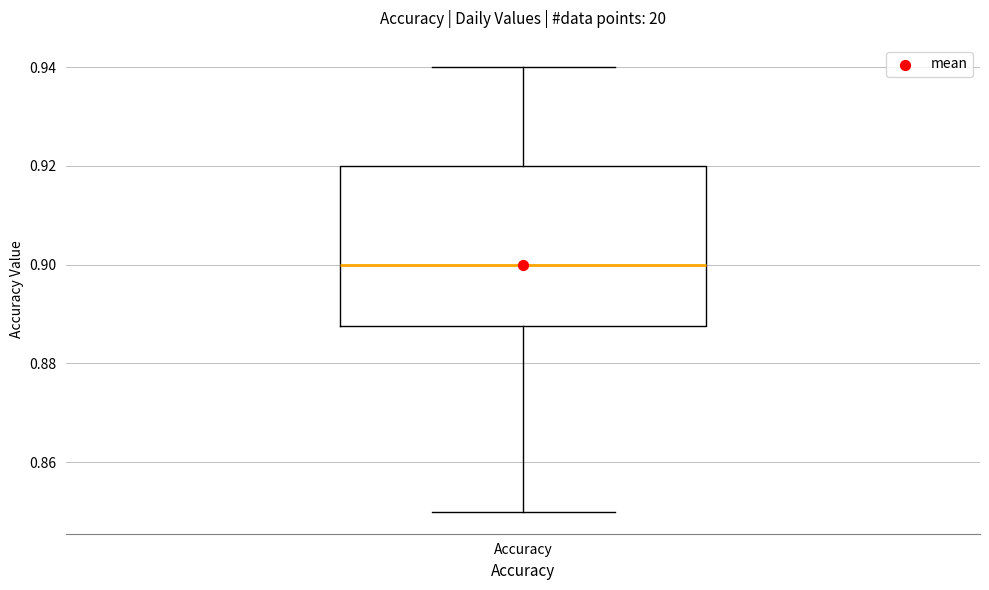

Read this box plot against the y-axis: the position of the median line, the range covered by the box, and the ends of both whiskers. The values are not printed on the chart, so give them approximately, as read against the axis.

median 0.900, box 0.888 to 0.920, whiskers 0.850 to 0.940